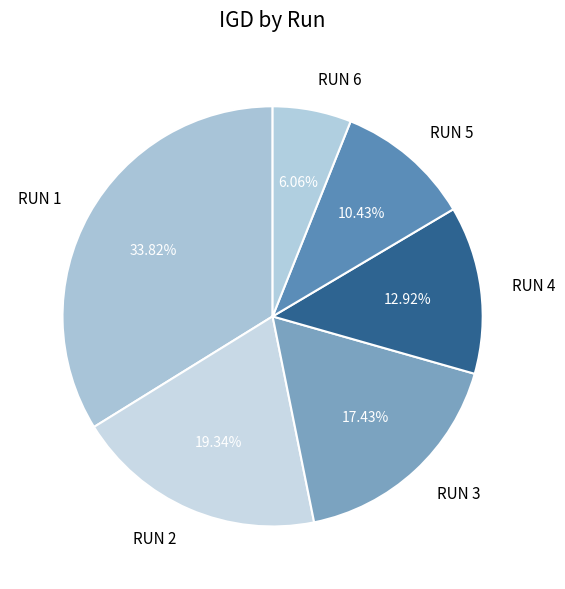

Which slice is the smallest?

RUN 6